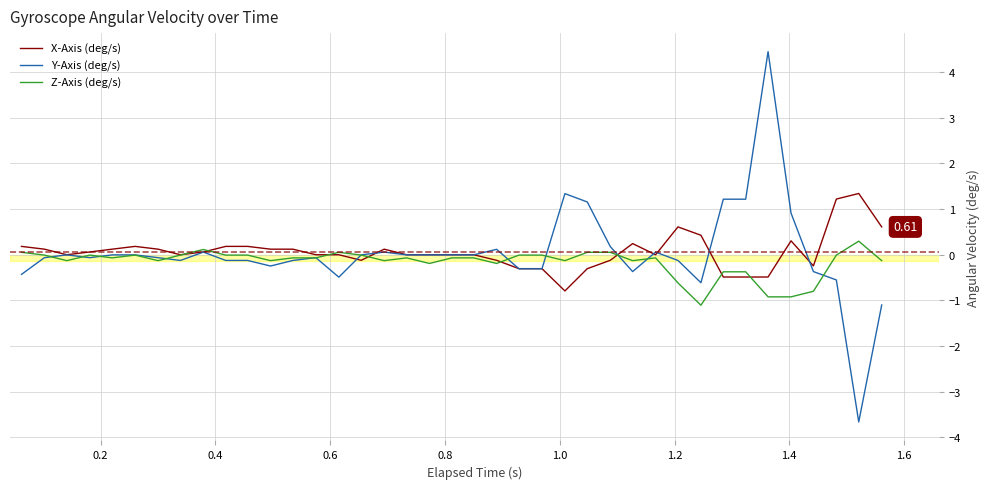

Which series has the largest range (max minus min)?

Y-Axis (deg/s)